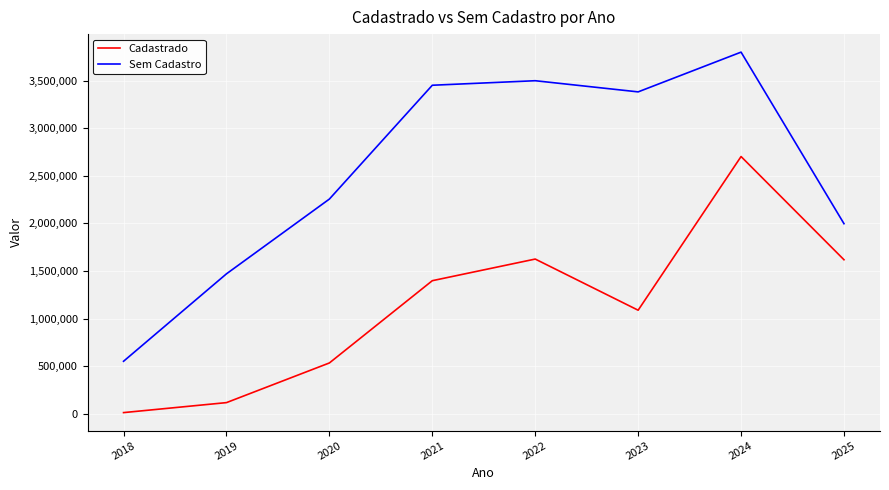

Which category has the lowest value across all series?

2018